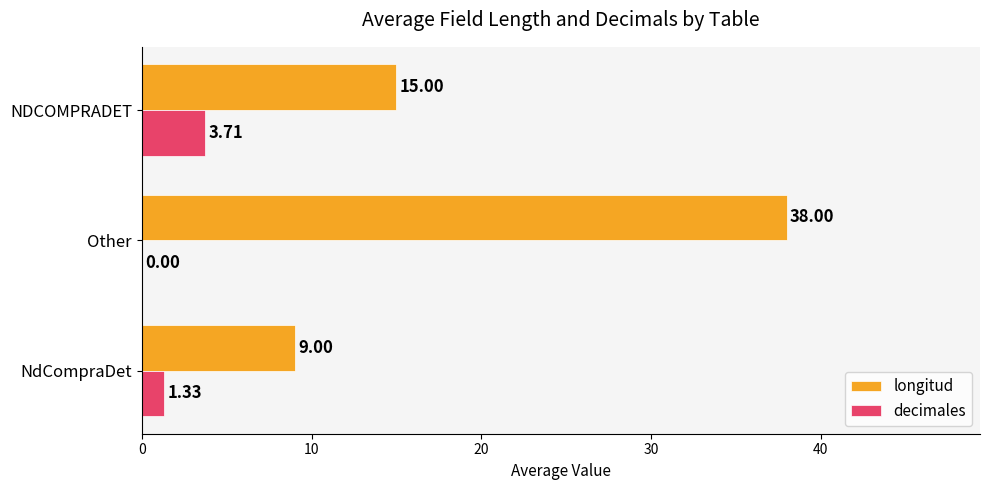

Which series has the largest total across all categories?

longitud